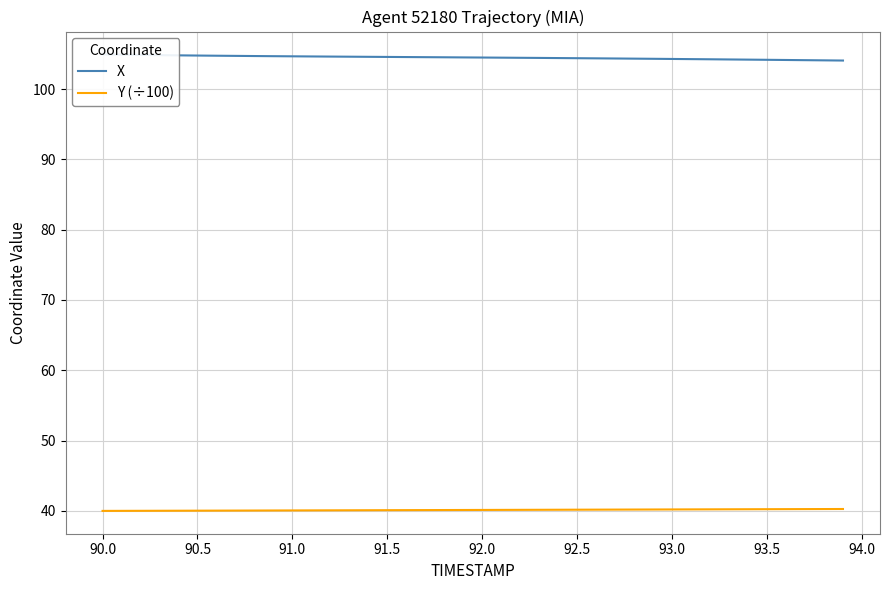

What is the lowest value of the Y (÷100) series?

40.0